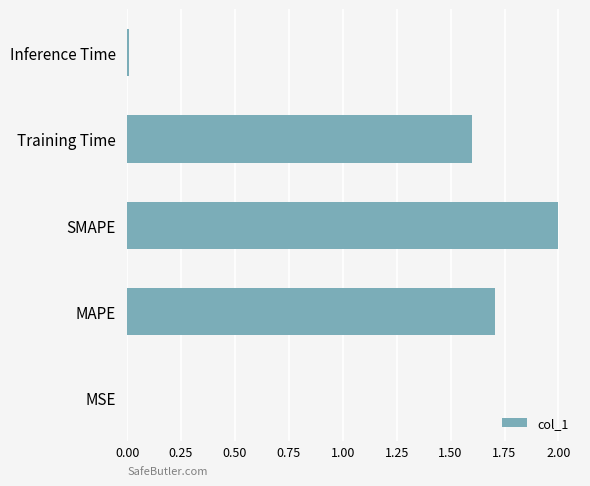

Approximately how many times larger is the value at SMAPE compared to Training Time?

1.3